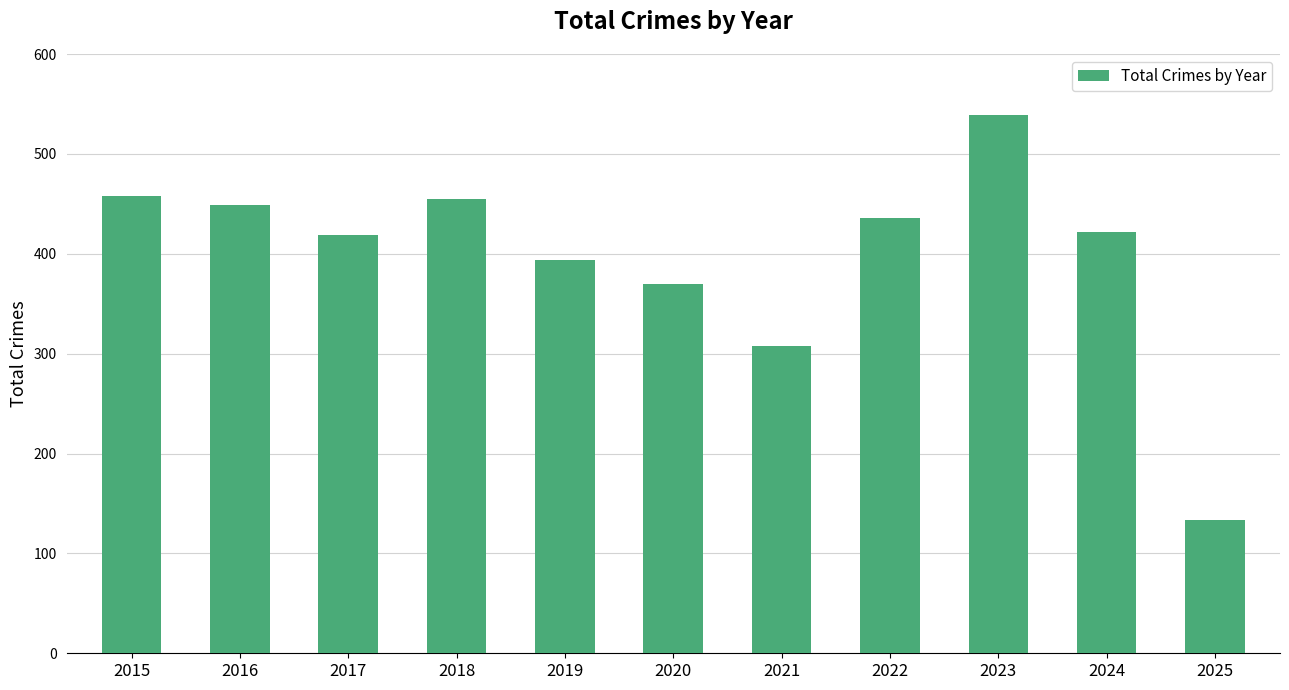

What is the change in value from 2015 to 2019?

-64